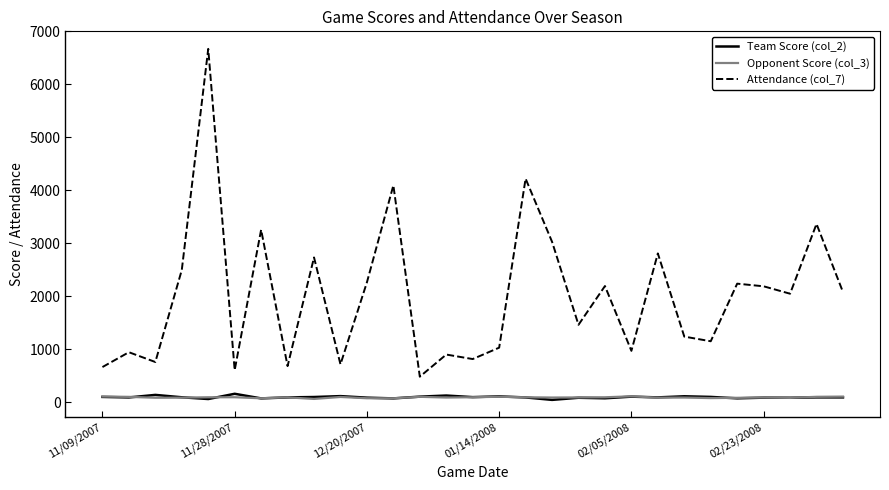

Which series has the widest spread of values?

Attendance (col_7)